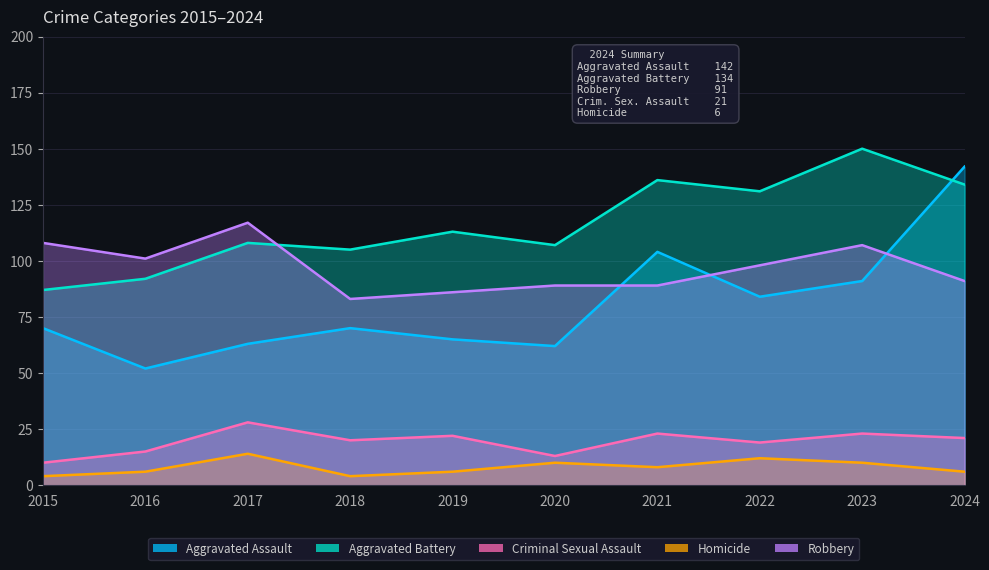

What is the sum of the Robbery values at 2019 and 2022?

184